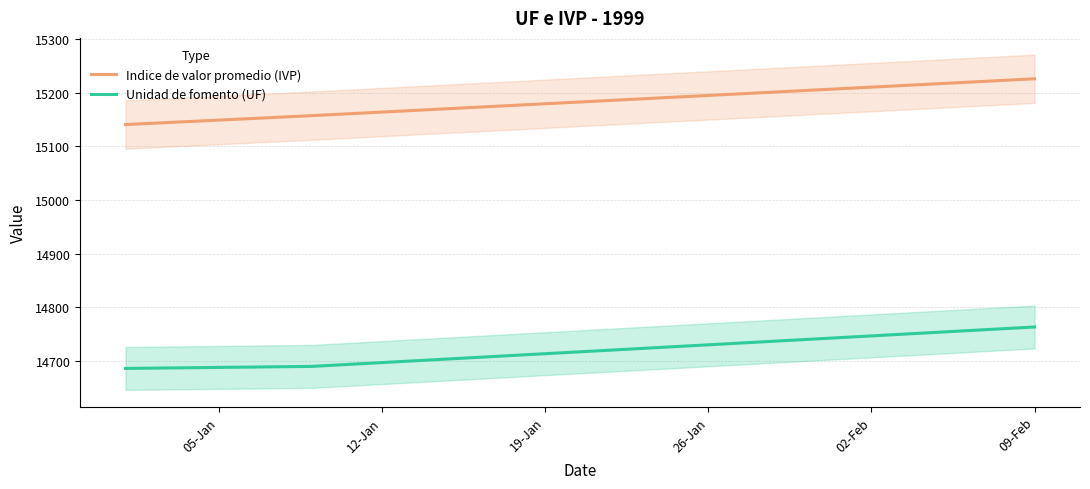

True or false: Unidad de fomento (UF) and Indice de valor promedio (IVP) intersect in this chart.

False